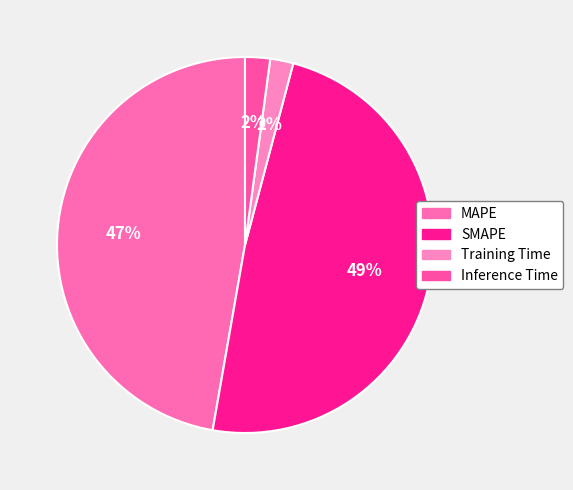

Is there any slice that represents more than half of the pie?

No